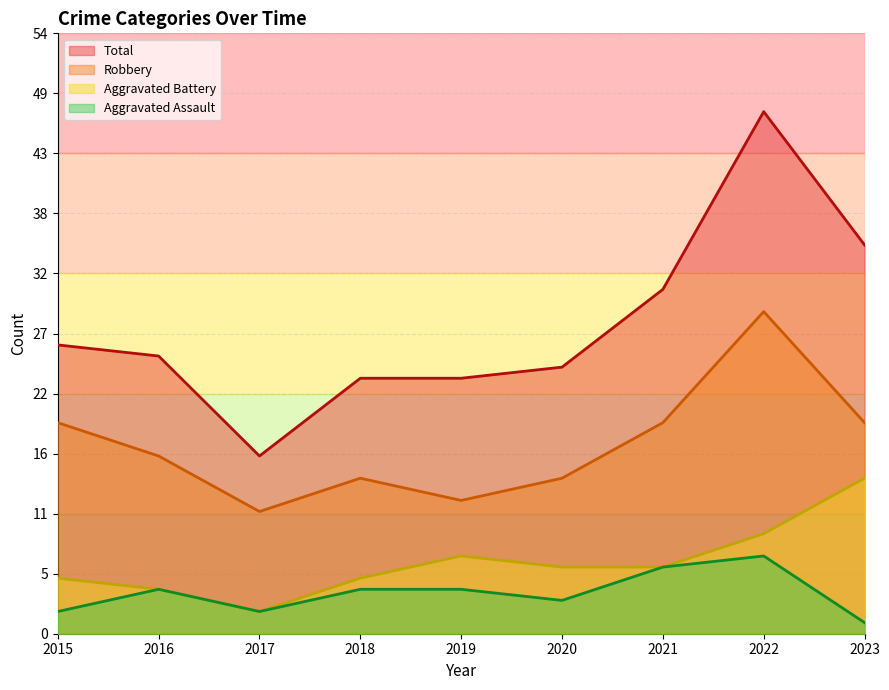

What is the difference between the highest and lowest values at 2022?

40